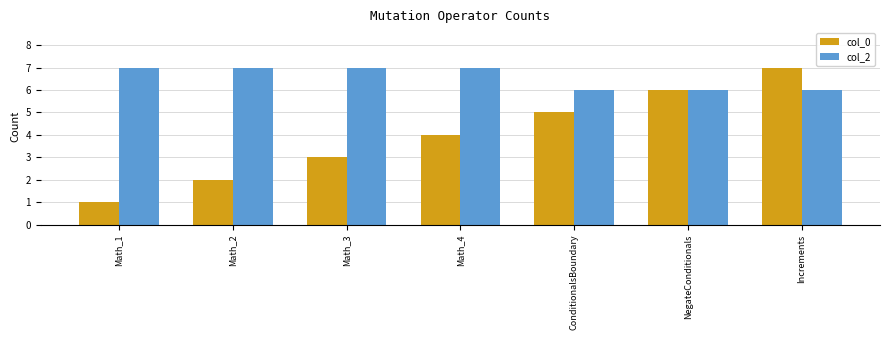

Reading left to right, extract all data points from this chart.

col_0: 1	2	3	4	5	6	7
col_2: 7	7	7	7	6	6	6